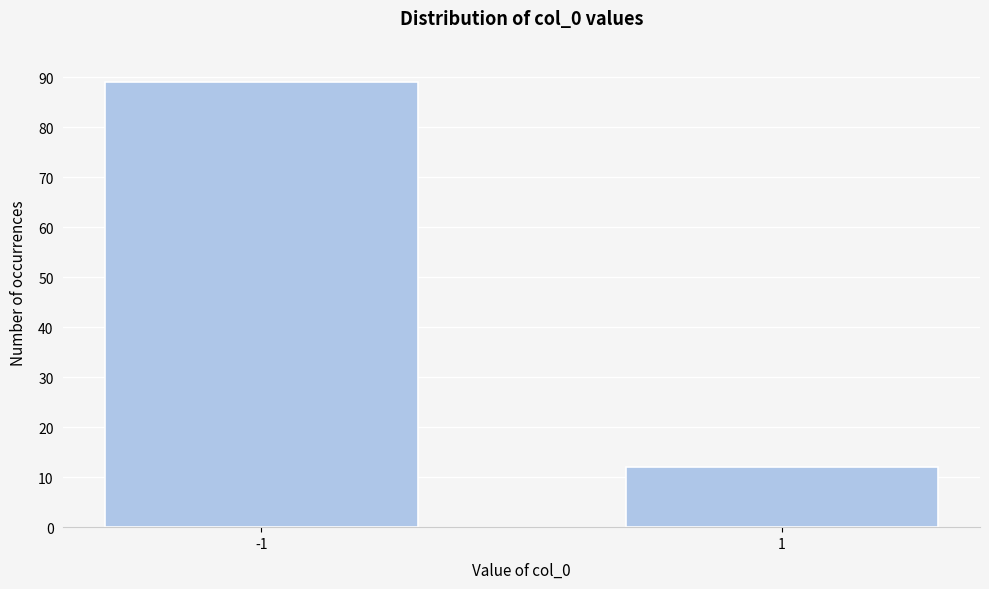

Reading right to left, list all the values displayed in this chart.

12	89